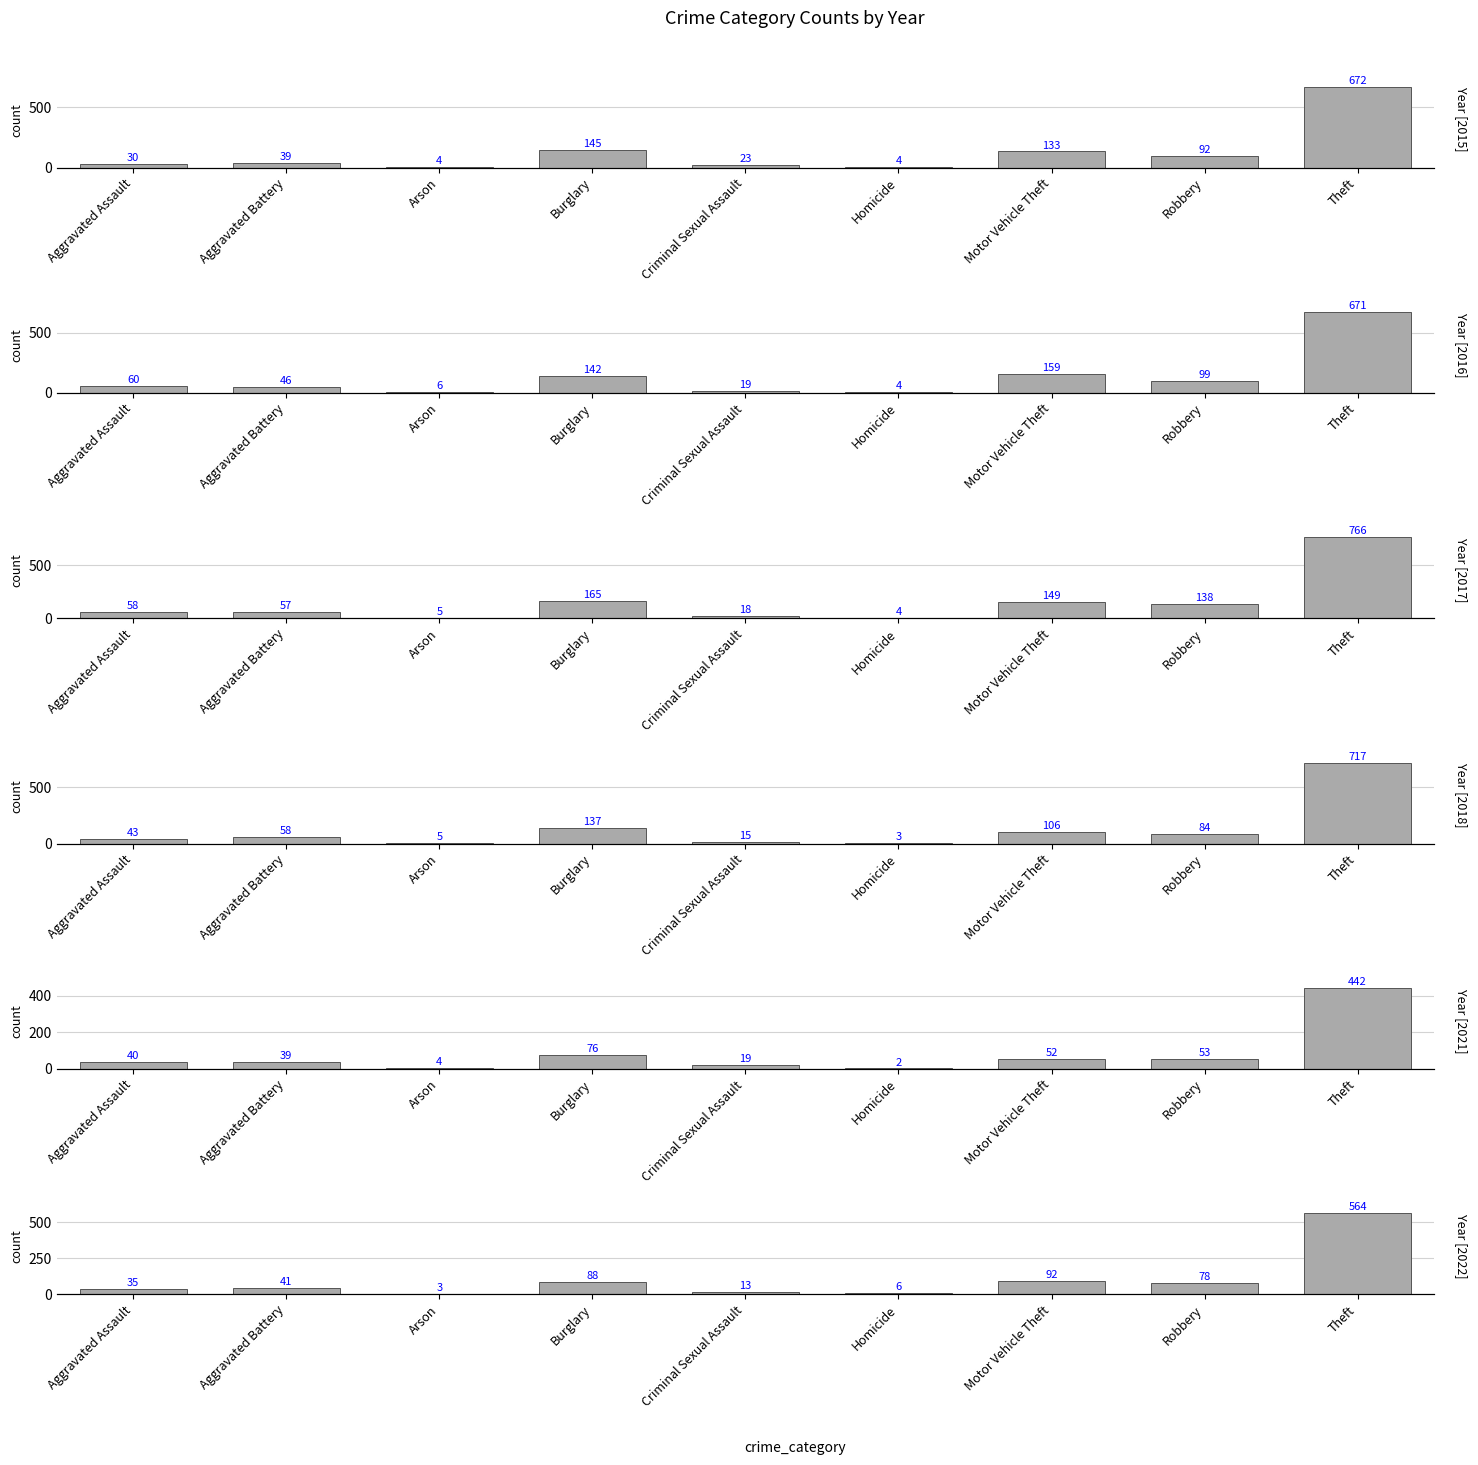

What is the difference between the maximum and minimum values in the 2017 series?

762